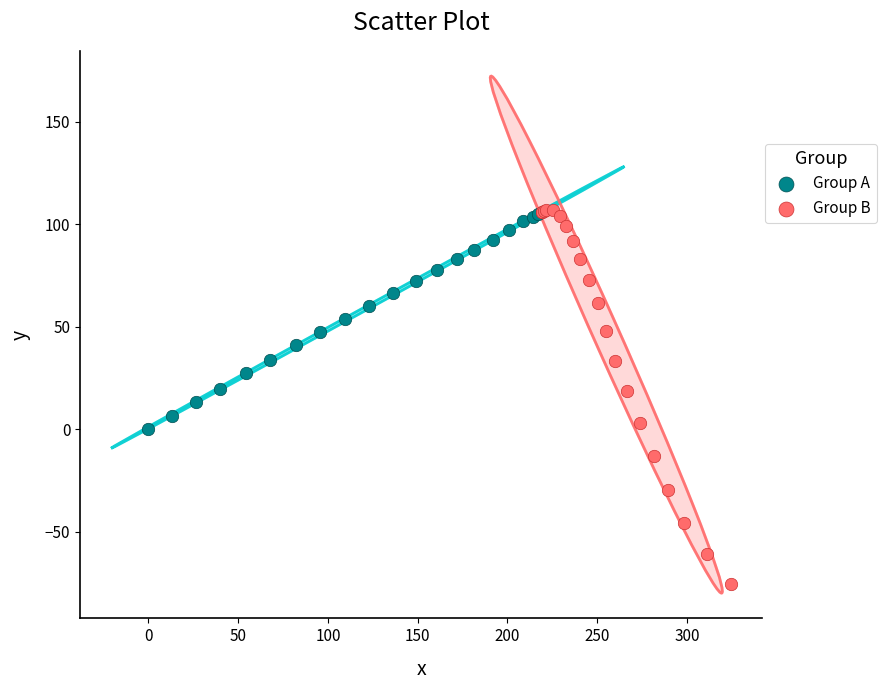

What are all the series names shown in the legend?

Group A, Group B